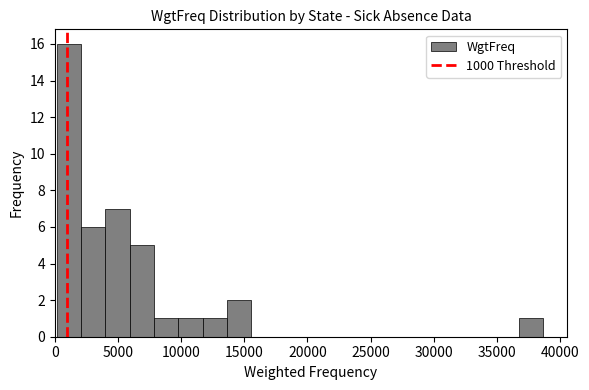

Around what value on the x-axis is the tallest bar? Give the approximate position of its centre, as read against the axis.

1000